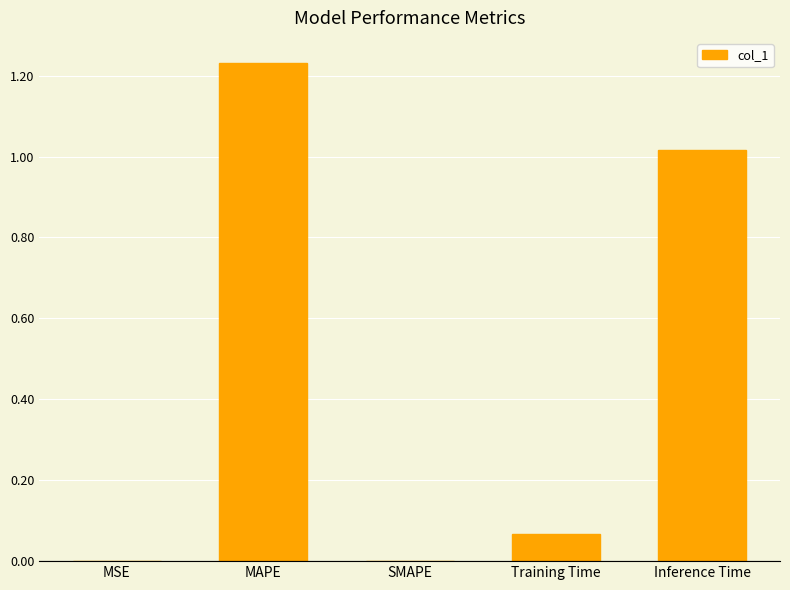

The chart shows a value of 0.8 at SMAPE. True or false?

False